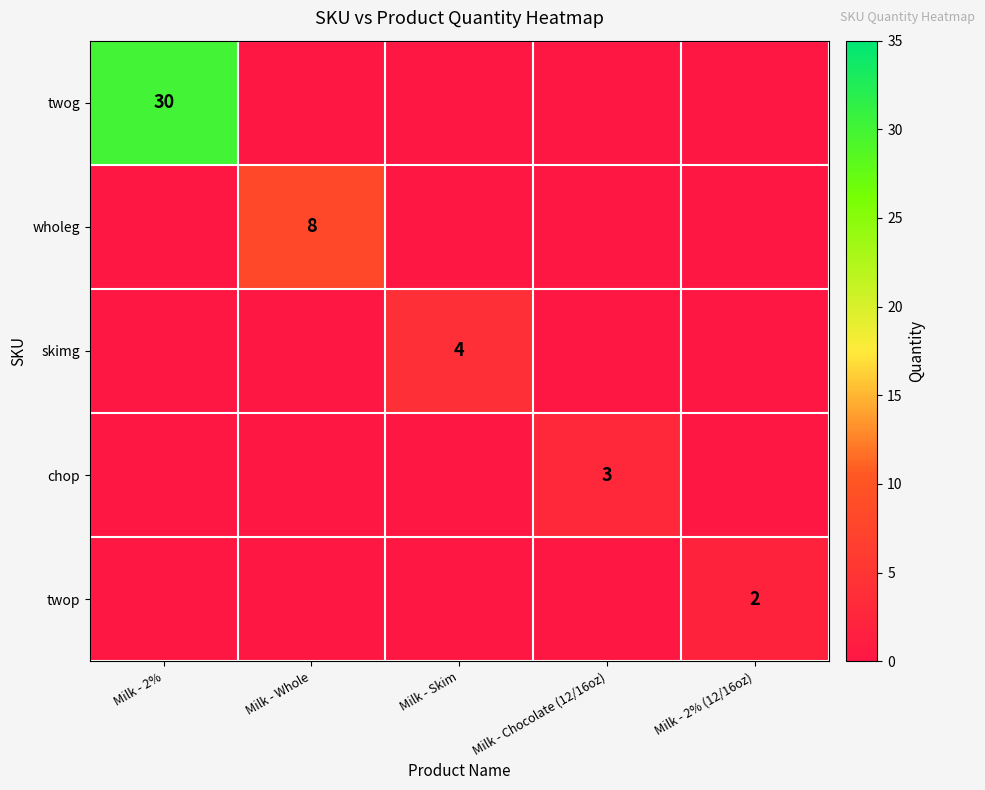

At which label is wholeg closest to 4?

Milk - 2%